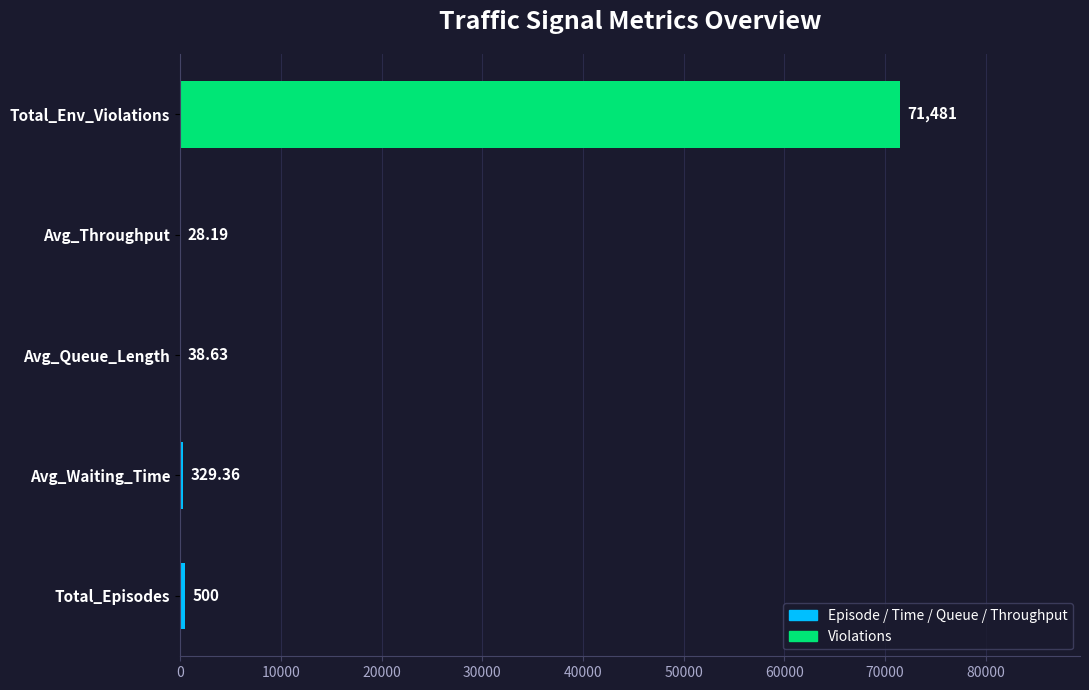

Are the bars horizontal?

Yes